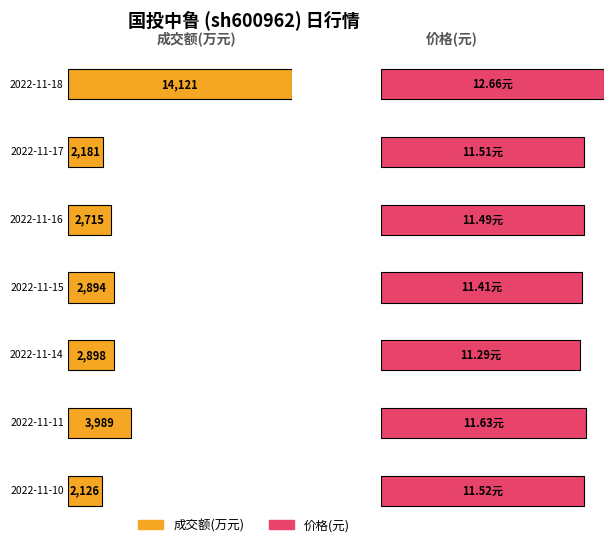

How many bars are there in each group?

2